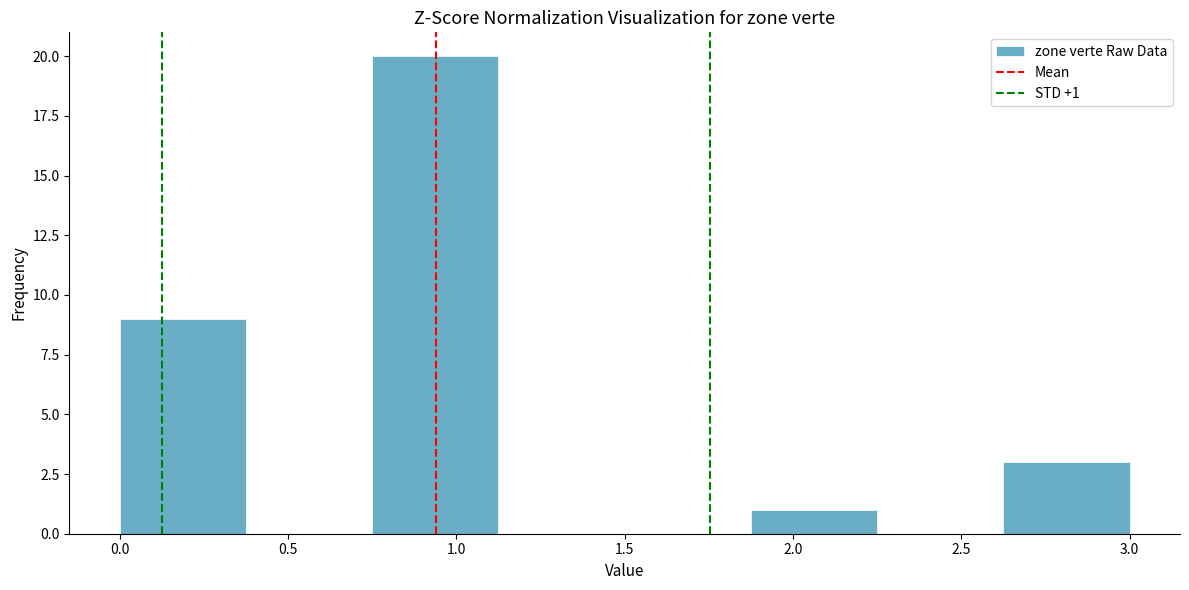

Which range on the x-axis has the tallest bar?

0.750 to 1.125